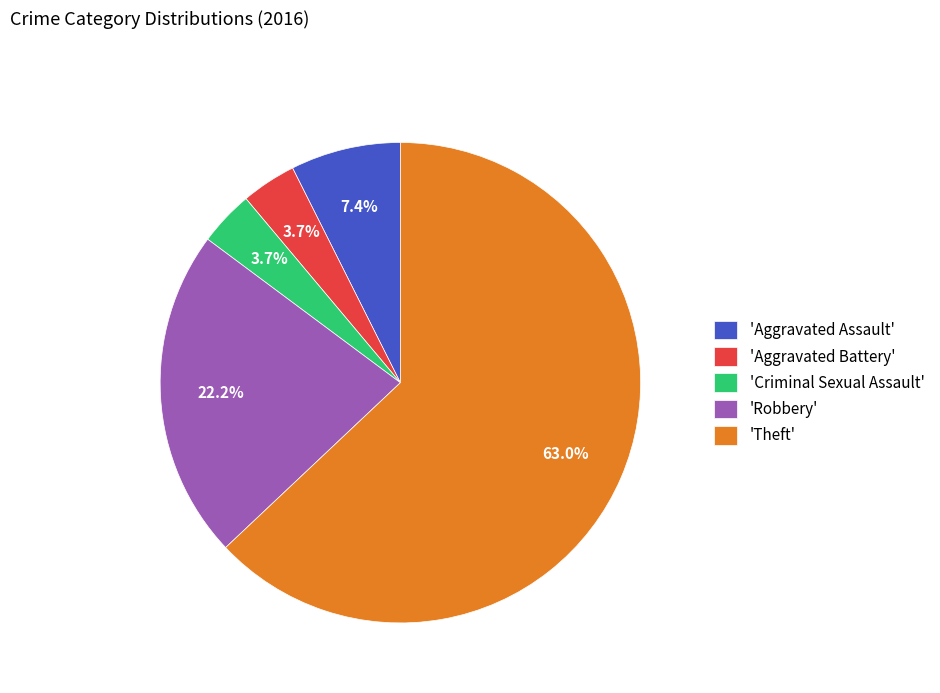

Approximately how many times larger is the value at 'Robbery' compared to 'Aggravated Battery'?

6.0